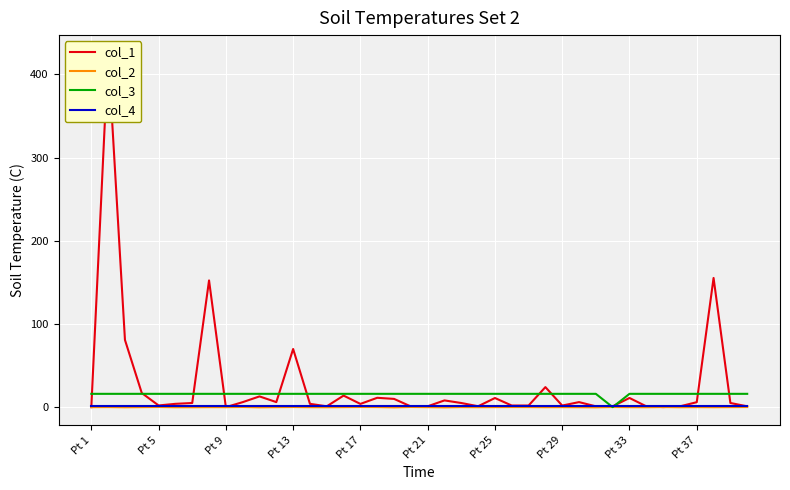

True or false: col_2 and col_4 cross at least once.

False